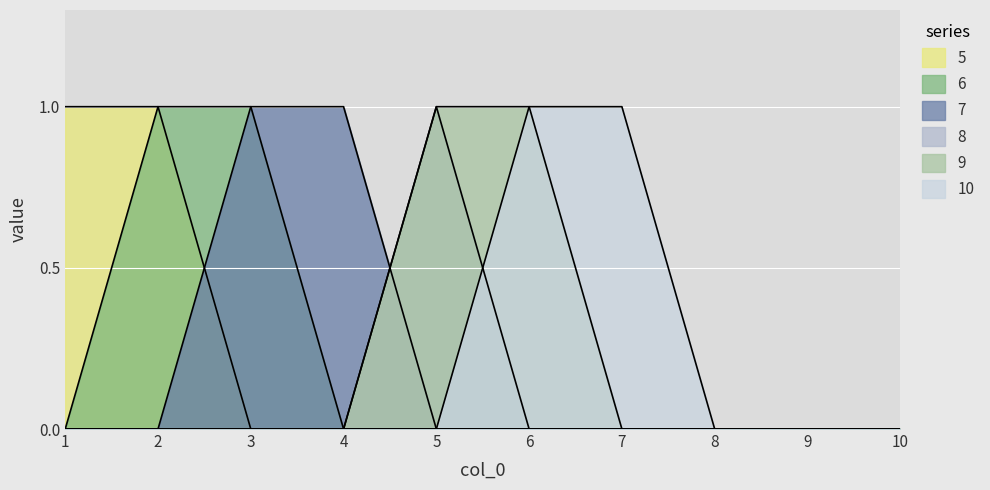

Which series has the widest spread of values?

5